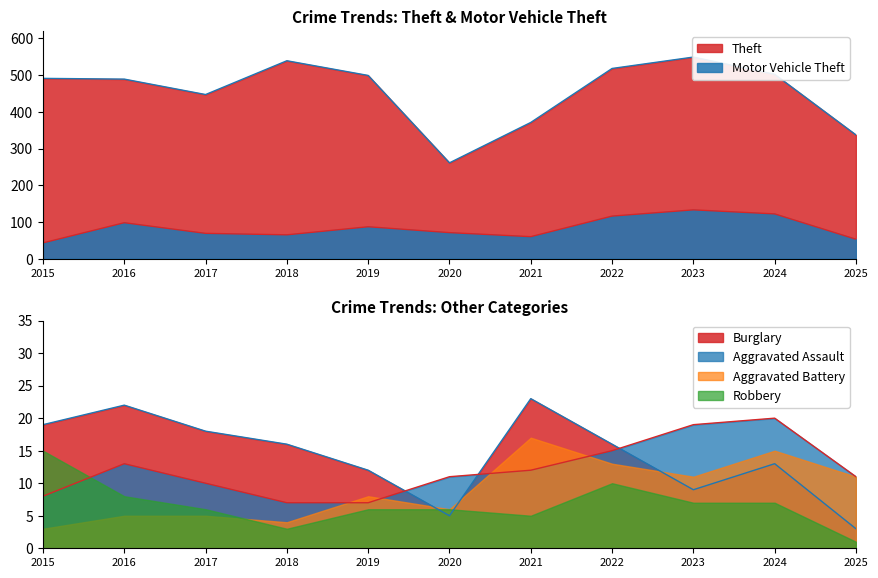

How many data points does each series have?

11